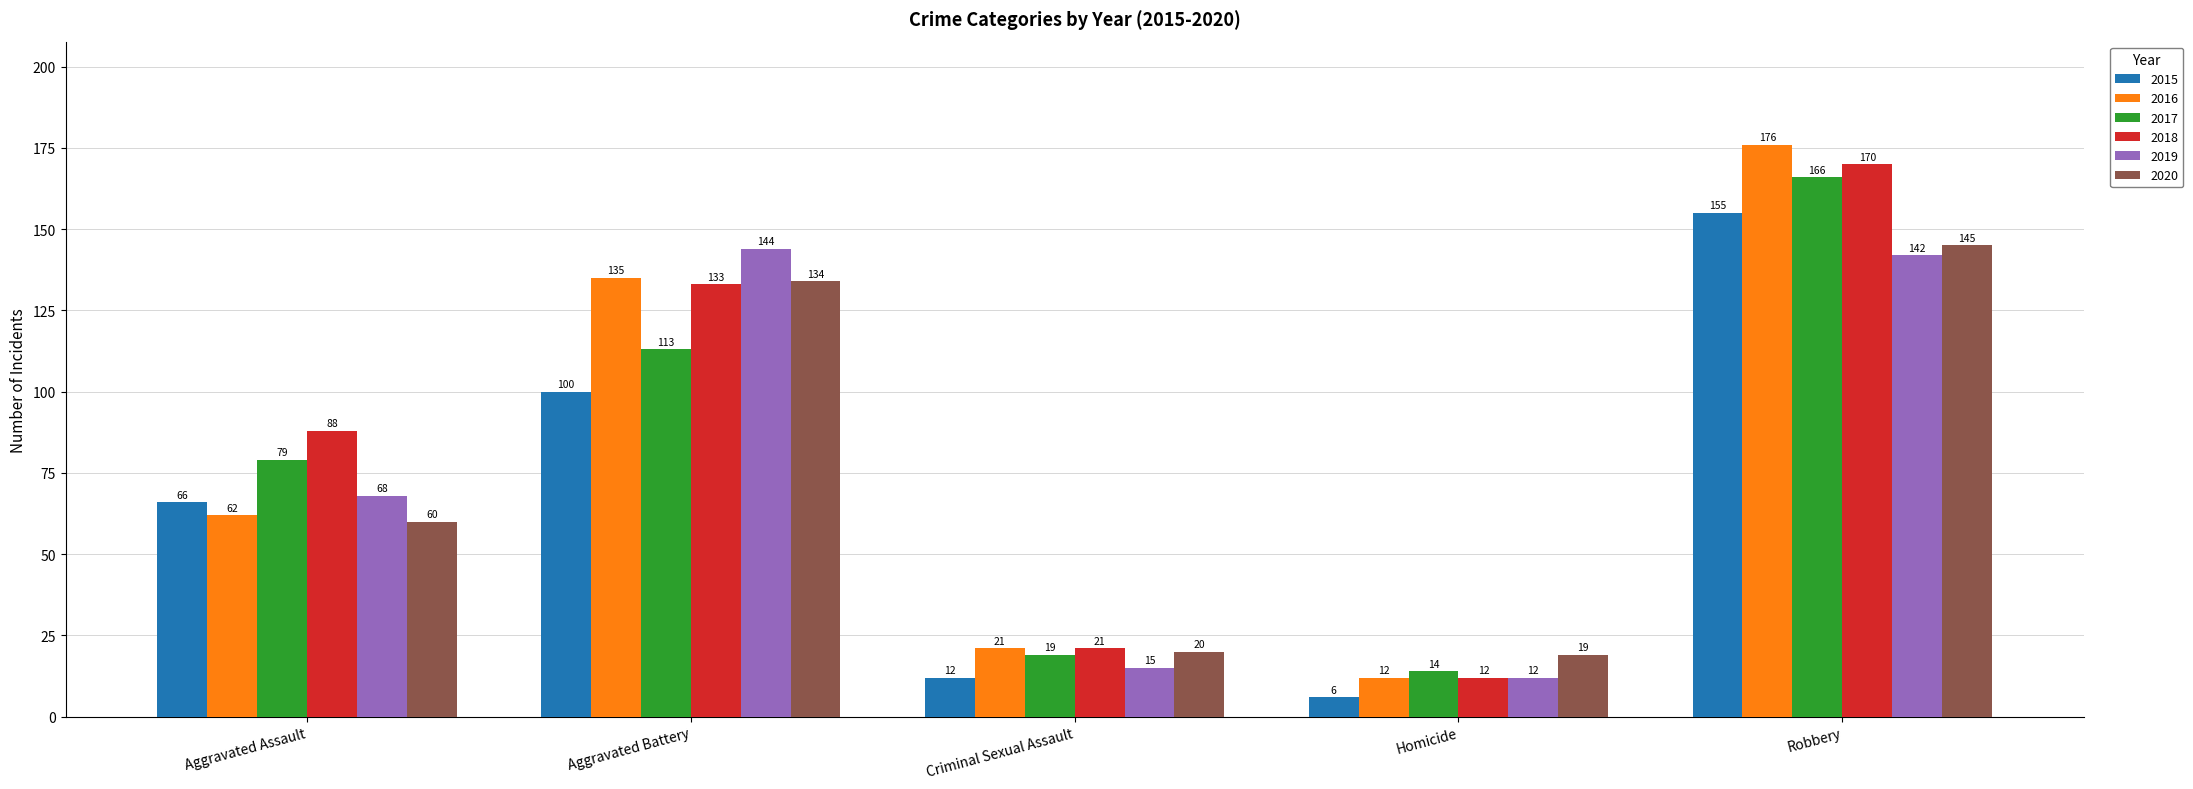

What is the spread (max minus min) of values at Aggravated Assault?

28